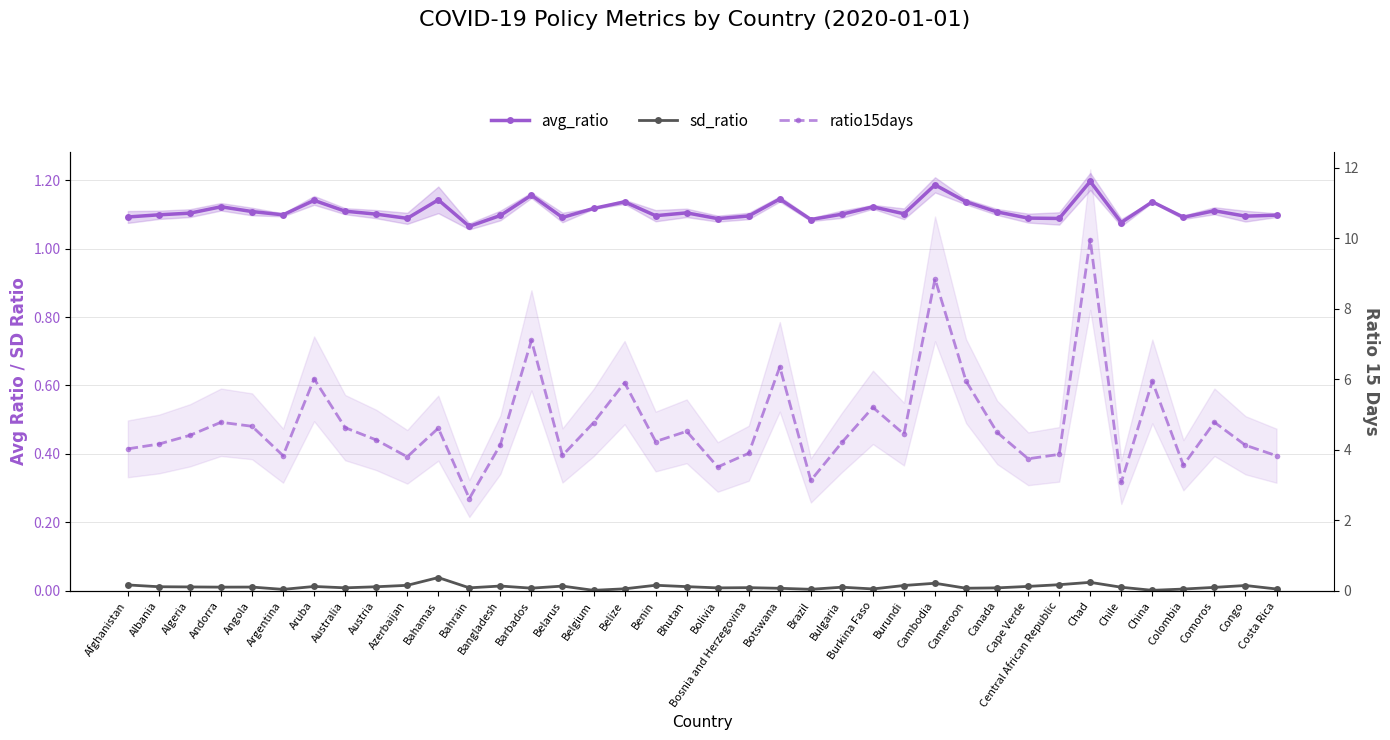

What is the label of the 28th point from the right?

Bahamas